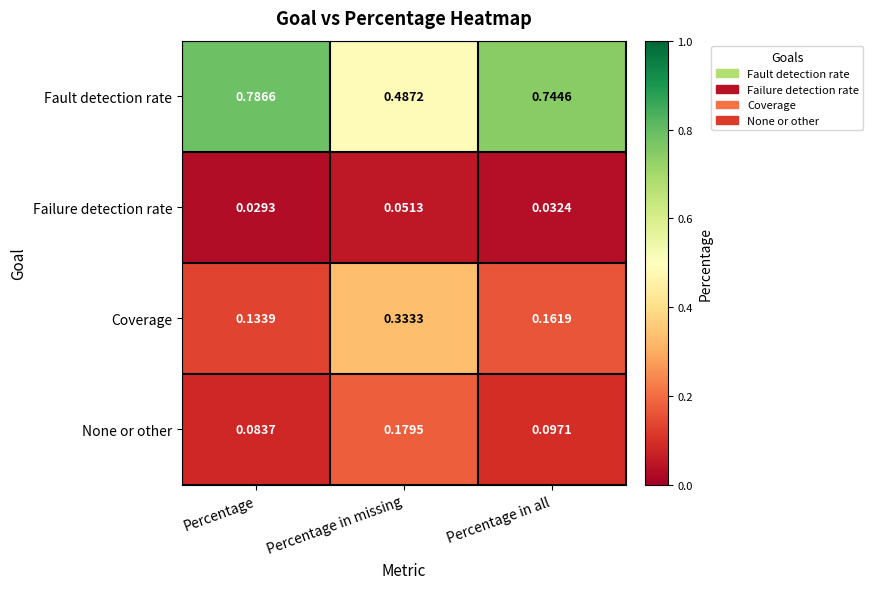

Between Percentage and Percentage in all, which series saw the biggest shift?

Fault detection rate